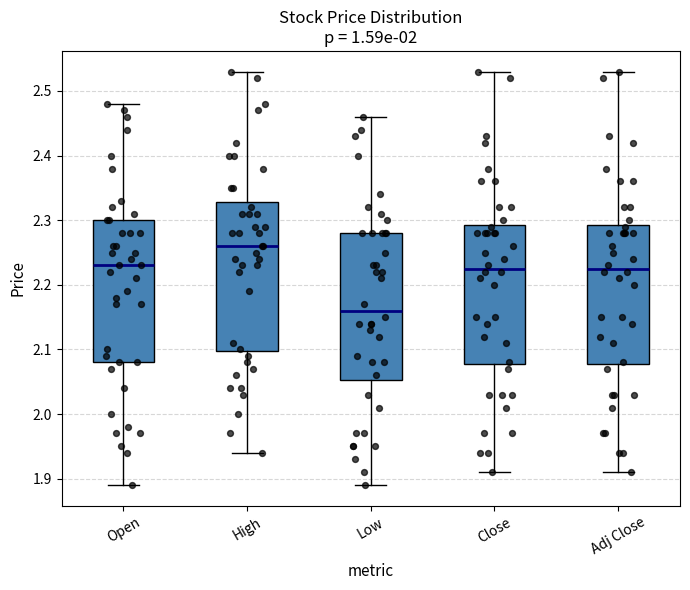

Reading left to right, read every box against the y-axis: the position of its median line, the range the box covers, and the ends of its whiskers. The values are not printed on the chart, so give them approximately, as read against the axis.

Open: median 2.23, box 2.08 to 2.30, whiskers 1.89 to 2.48
High: median 2.26, box 2.10 to 2.33, whiskers 1.94 to 2.53
Low: median 2.16, box 2.05 to 2.28, whiskers 1.89 to 2.46
Close: median 2.23, box 2.08 to 2.29, whiskers 1.91 to 2.53
Adj Close: median 2.23, box 2.08 to 2.29, whiskers 1.91 to 2.53